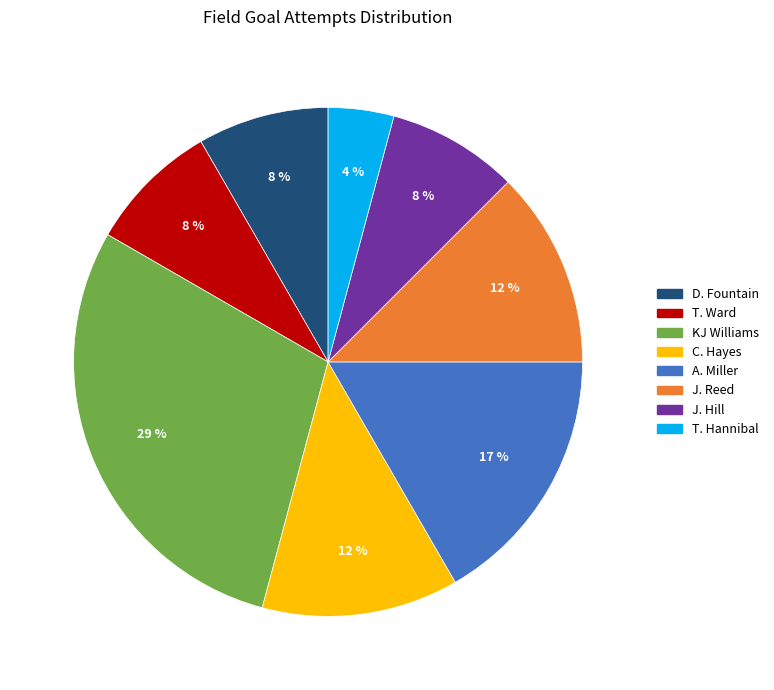

Which category has the biggest portion of the pie?

KJ Williams